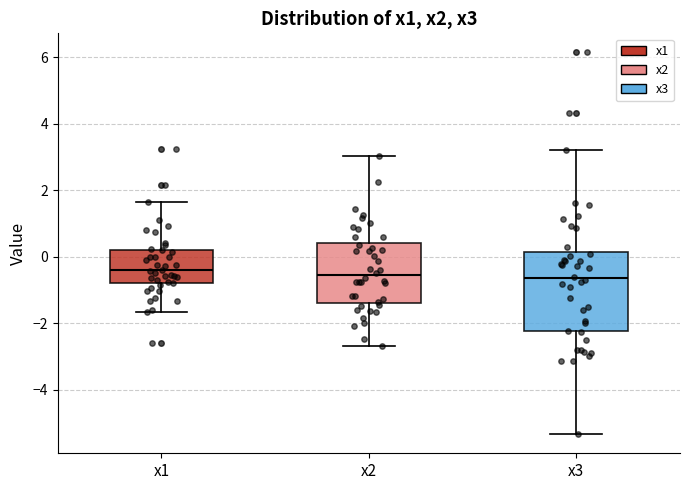

Where is the lower edge of the box for x2 on the y-axis? The values are not printed on the chart, so give them approximately, as read against the axis.

-1.4